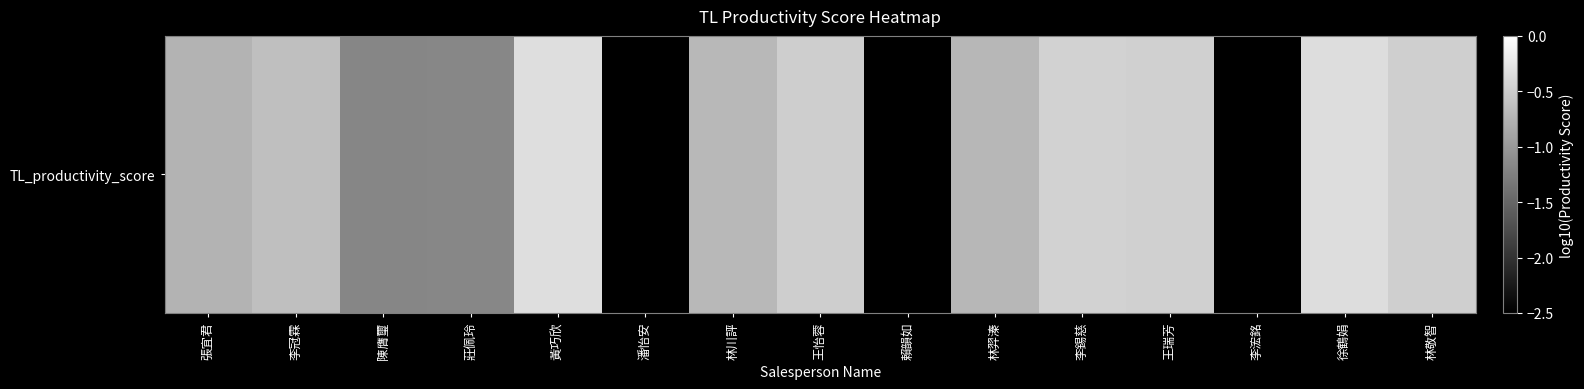

What is the sum of all values?

-37.7